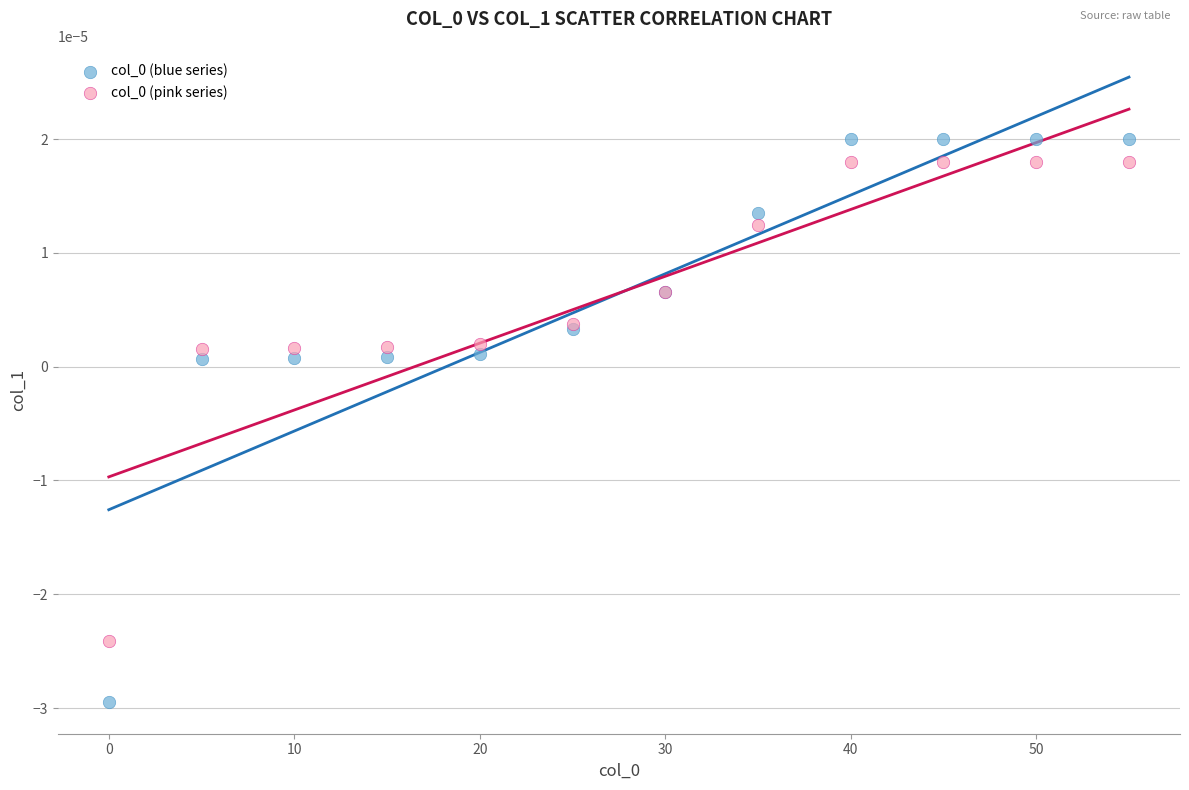

What is the X range (max minus min) for the scatter plot?

55.0